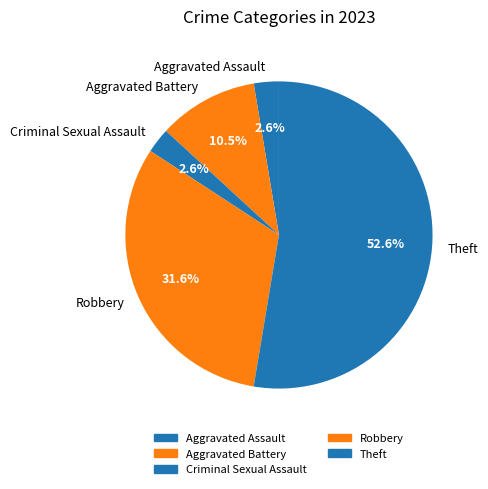

Which slice is the largest?

Theft